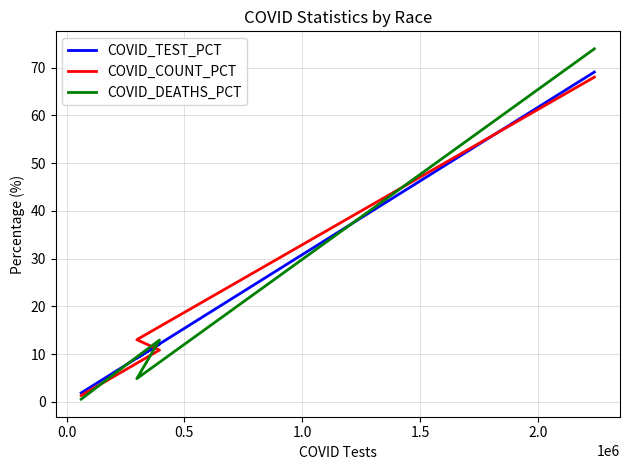

How many times do COVID_TEST_PCT and COVID_COUNT_PCT cross each other?

2